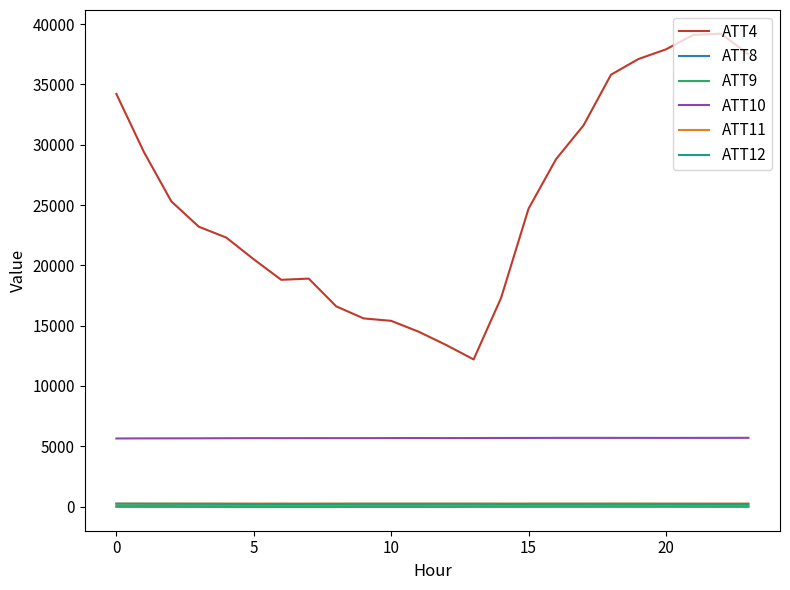

True or false: ATT9 and ATT4 intersect in this chart.

False